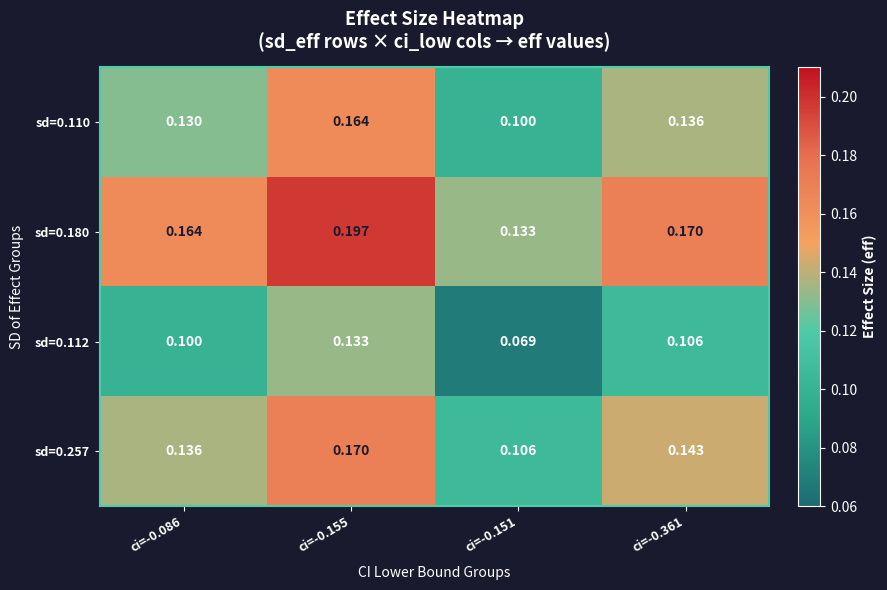

Is the value of sd=0.257 at ci=-0.361 greater than the value of sd=0.112 at ci=-0.151?

Yes